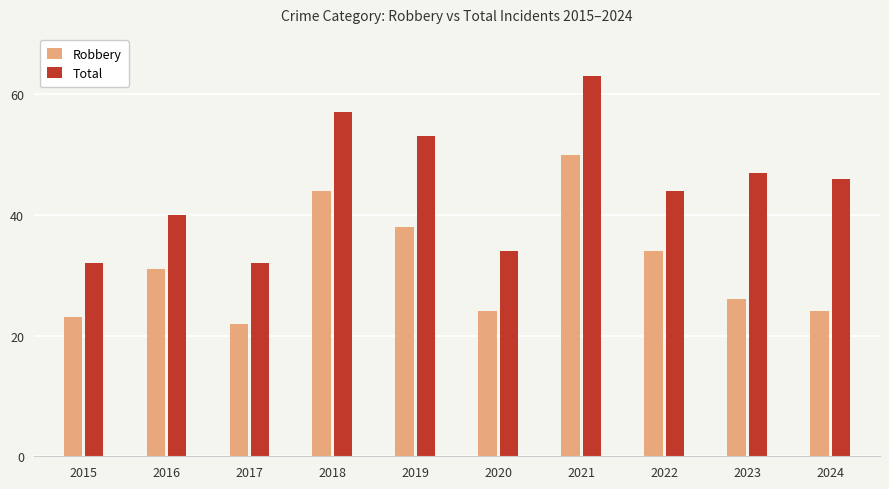

What value does the Robbery series have at 2016, to the nearest 5?

30